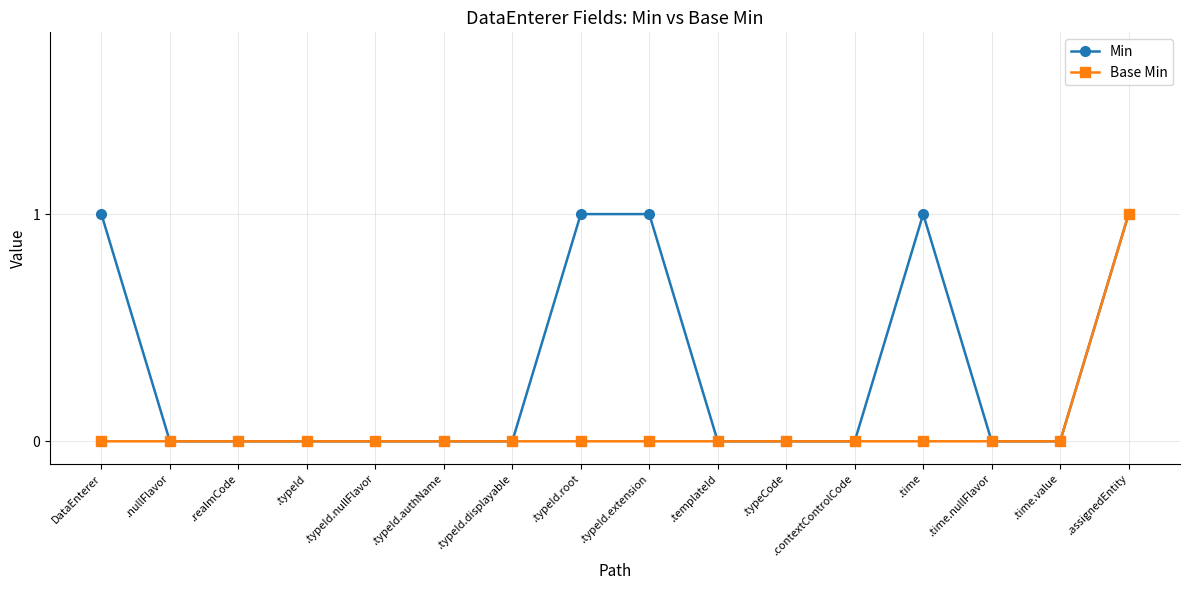

Is the value of Min at .typeId.extension greater than the value of Base Min at .time?

Yes